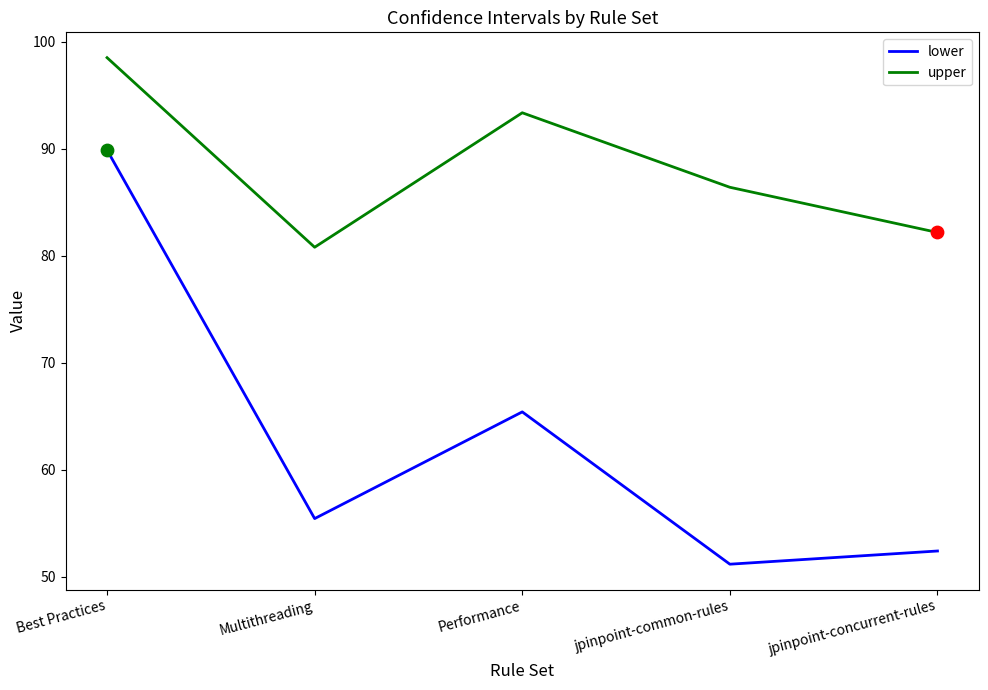

At how many categories does at least one series exceed 58?

5